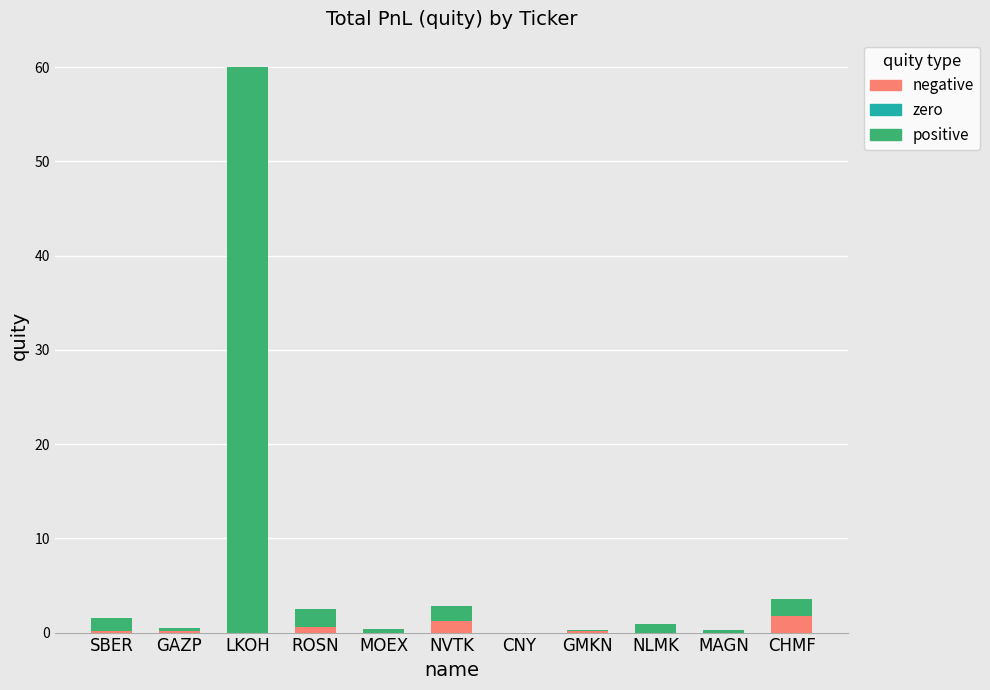

What is the total value across all series at SBER?

1.5